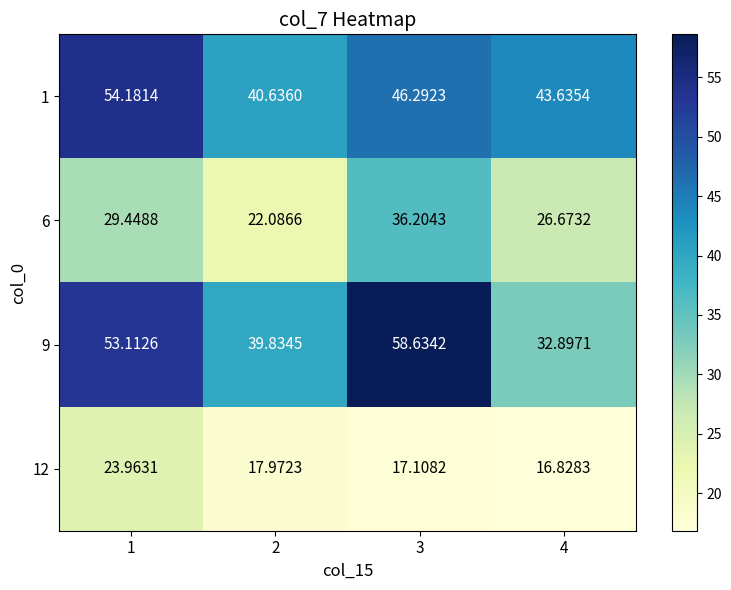

Is the value of 12 at 3 greater than the value of 9 at 4?

No